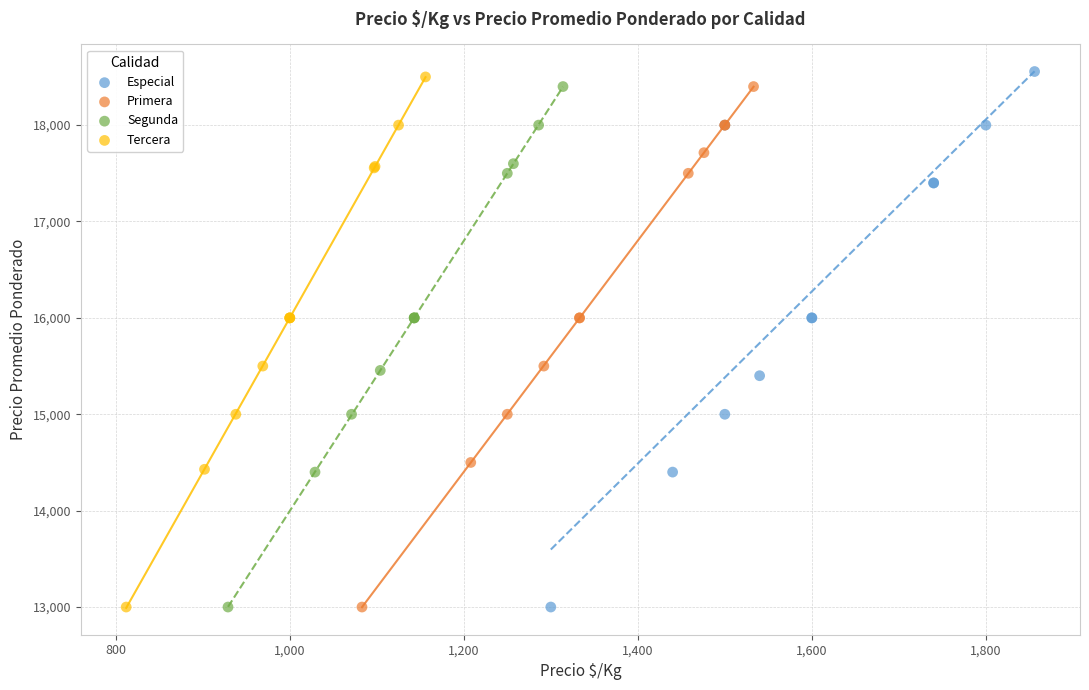

What are all the series names shown in the legend?

Especial, Primera, Segunda, Tercera